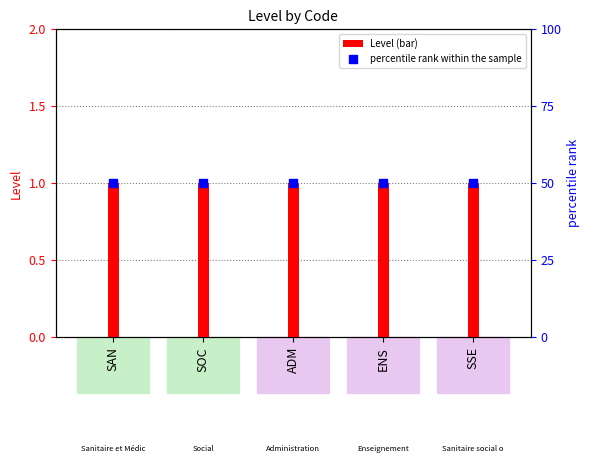

Which series reaches the maximum Y coordinate?

percentile rank within the sample